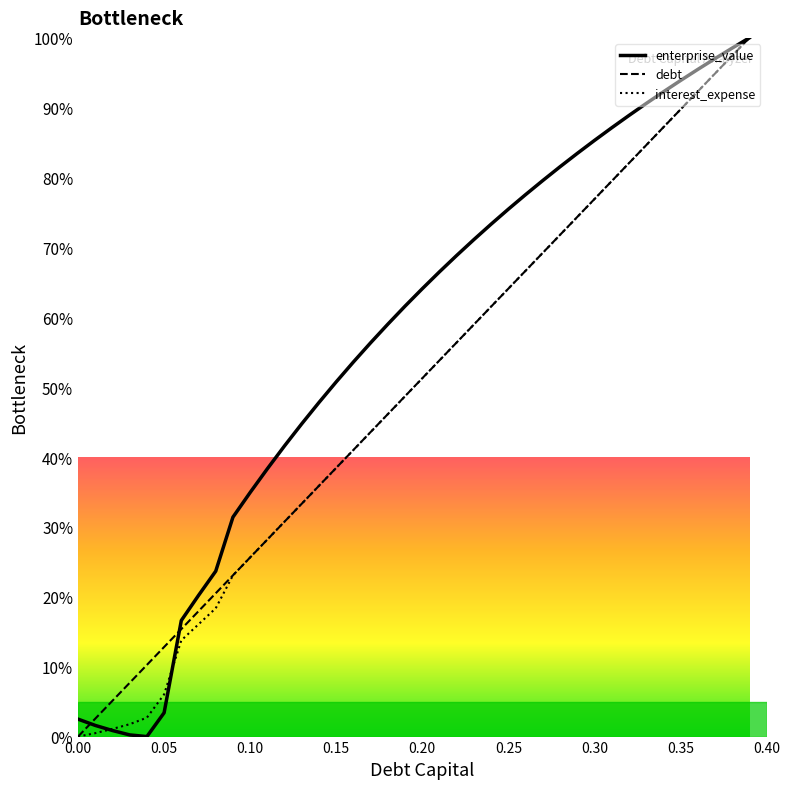

How many lines are shown in the chart?

3